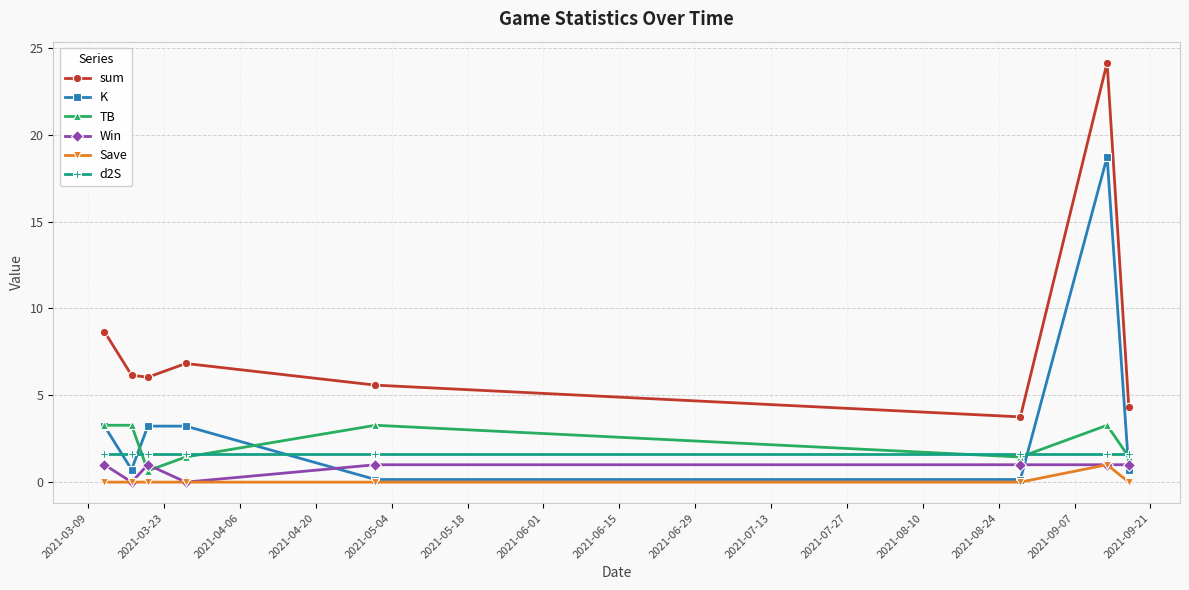

In Save, how many points are higher than both neighbors (excluding endpoints)?

1